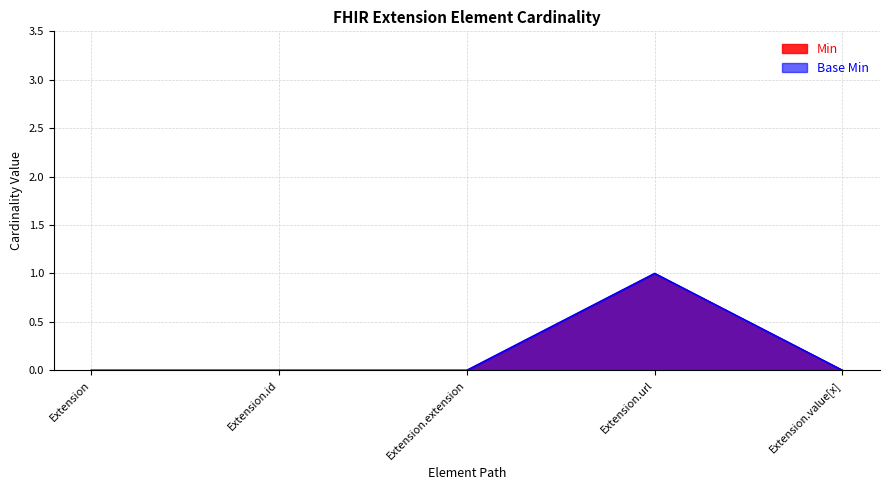

What are all the series names shown in the legend?

Min, Base Min